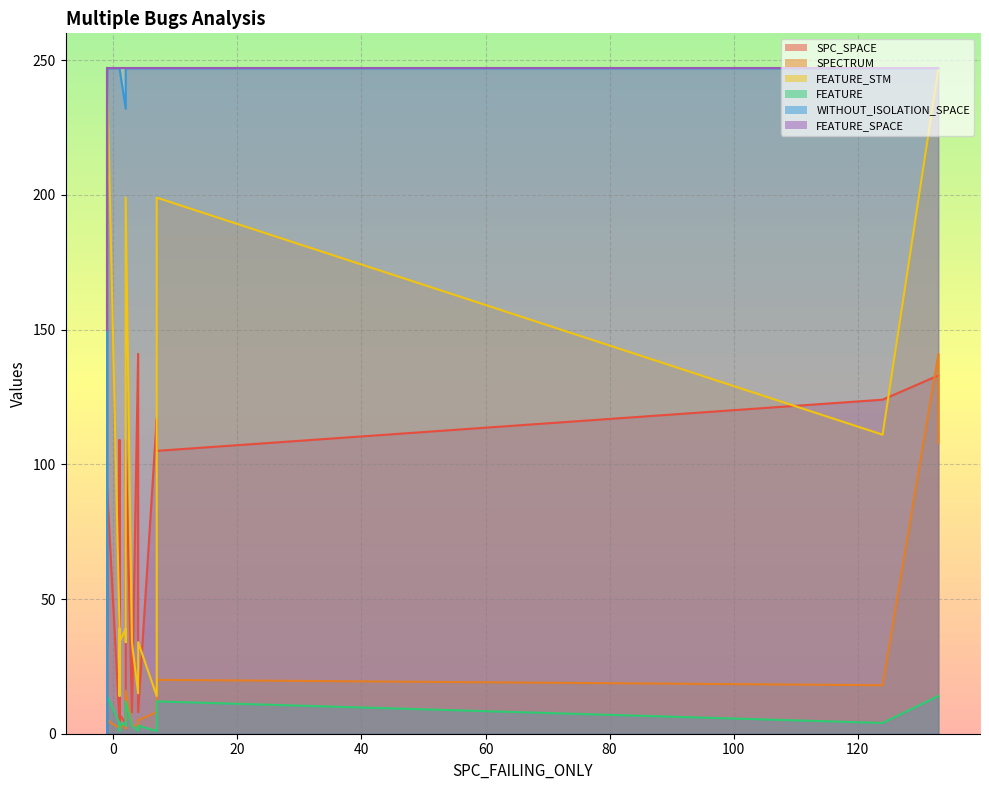

Between 2 and 8, which series saw the biggest shift?

WITHOUT_ISOLATION_SPACE